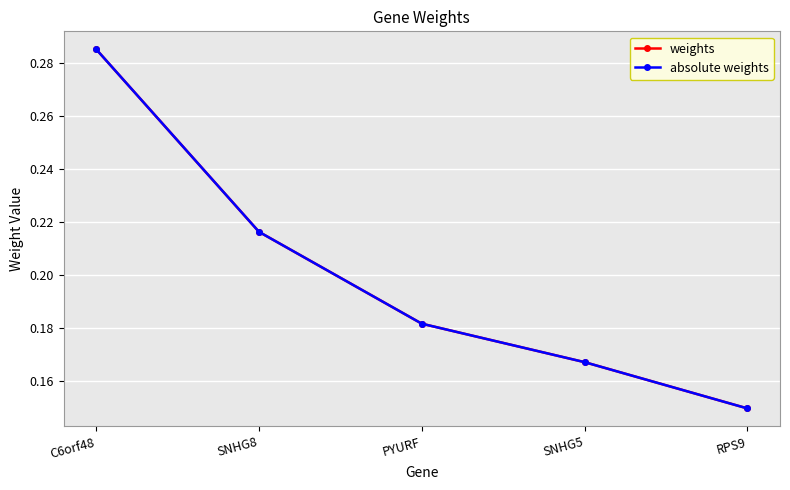

At which label does absolute weights reach its peak?

C6orf48